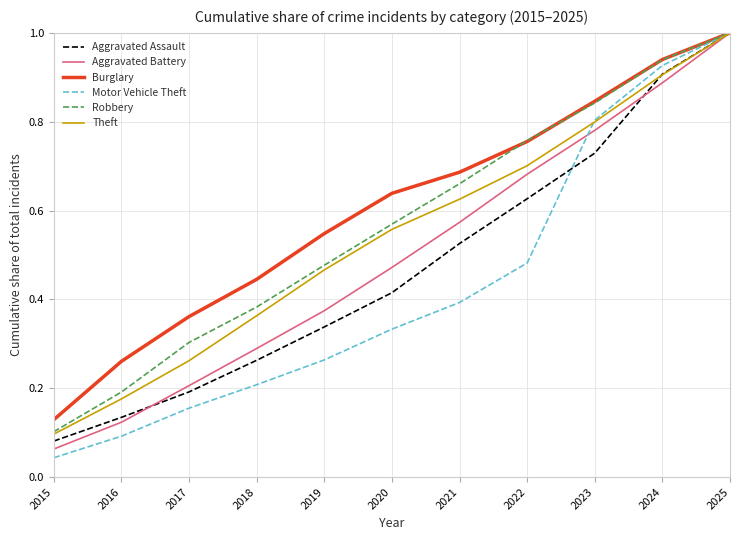

Where is Burglary nearest to the value 0?

2015